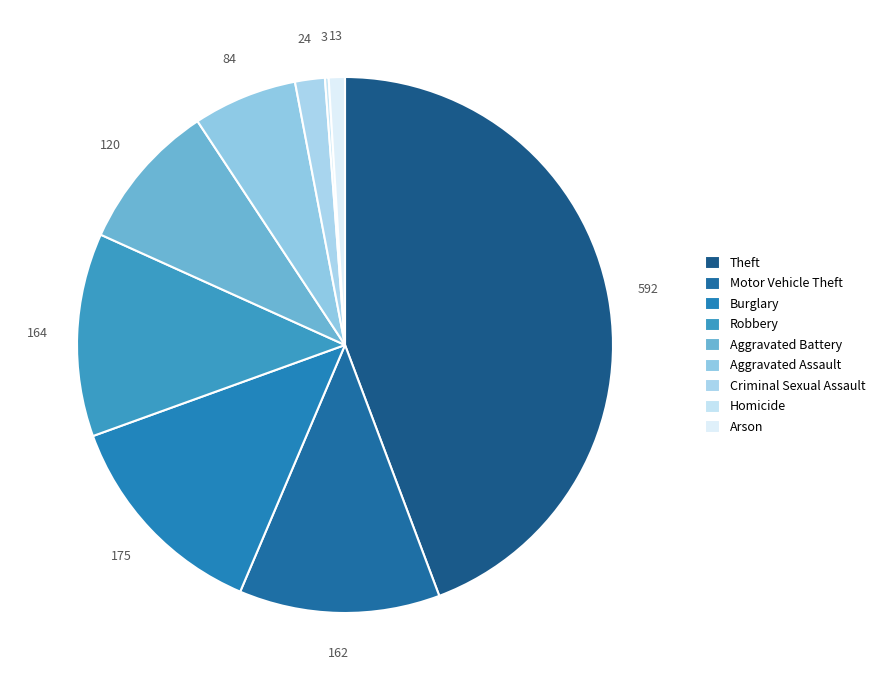

Count the number of slices in the pie.

9